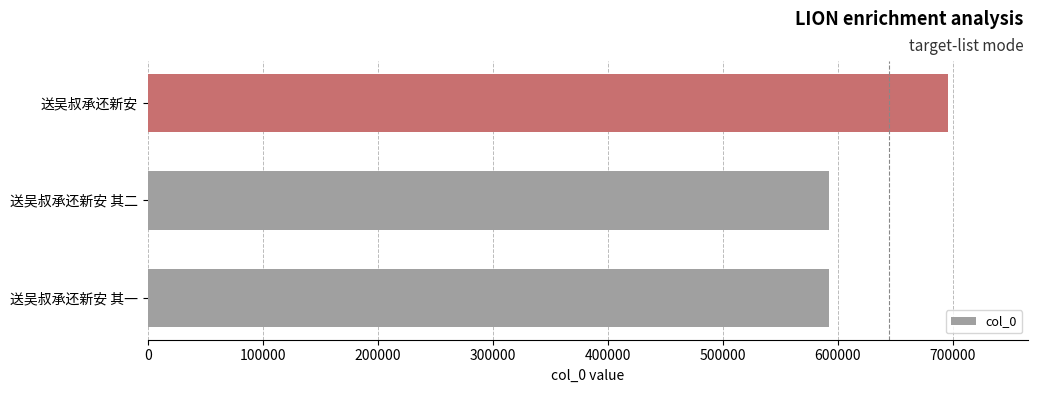

Is it true that the value at 送吴叔承还新安 其一 is 592640?

True